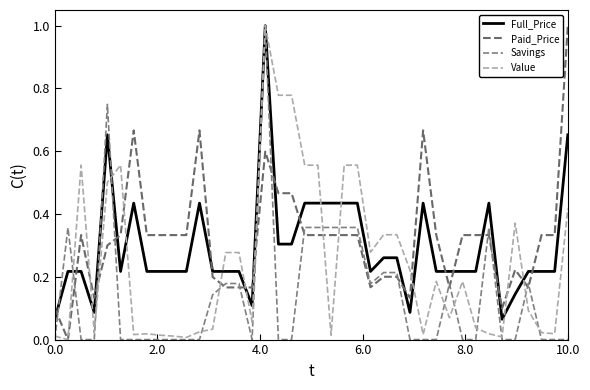

How many lines are shown in the chart?

4